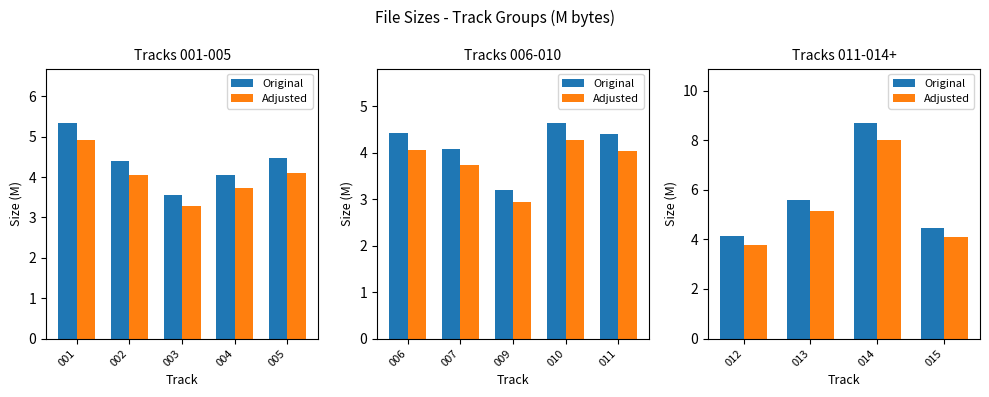

The Adjusted series shows 2.4 at 013. True or false?

False